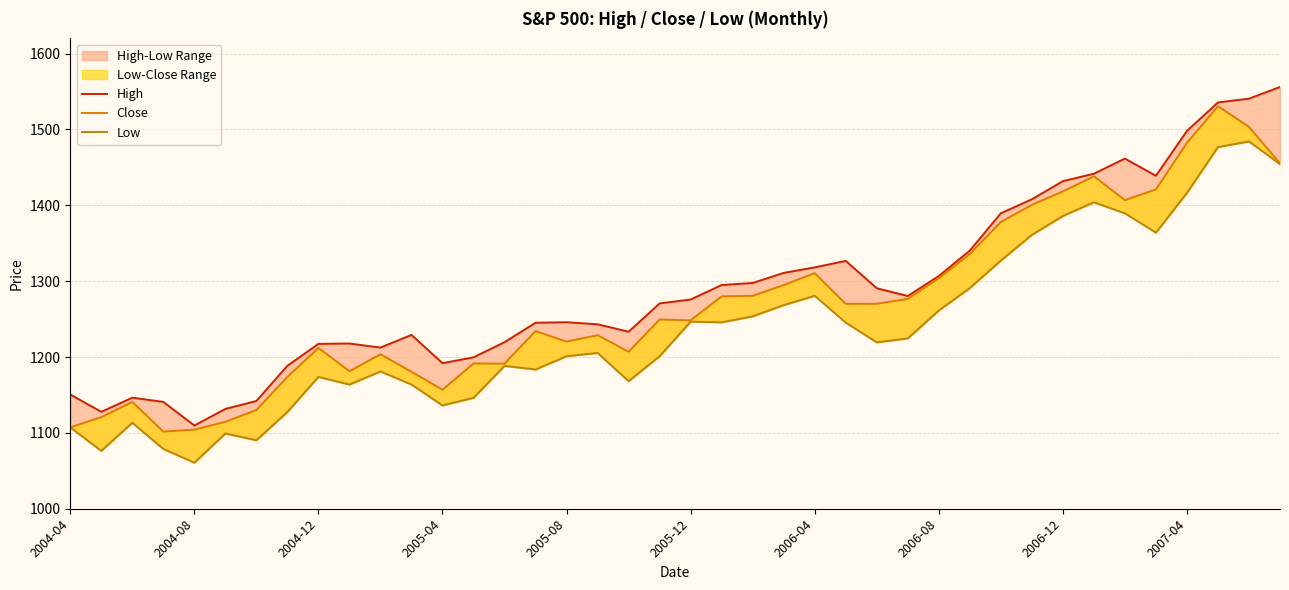

Which series has the largest total across all categories?

High